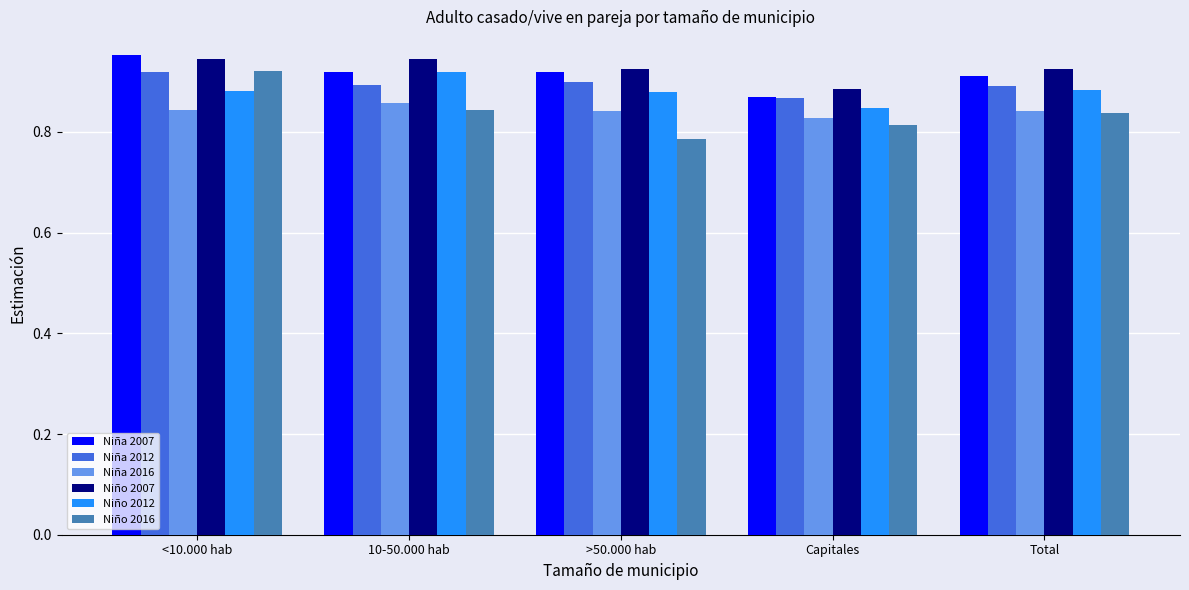

Which series changed the most between >50.000 hab and Total?

Niño 2016